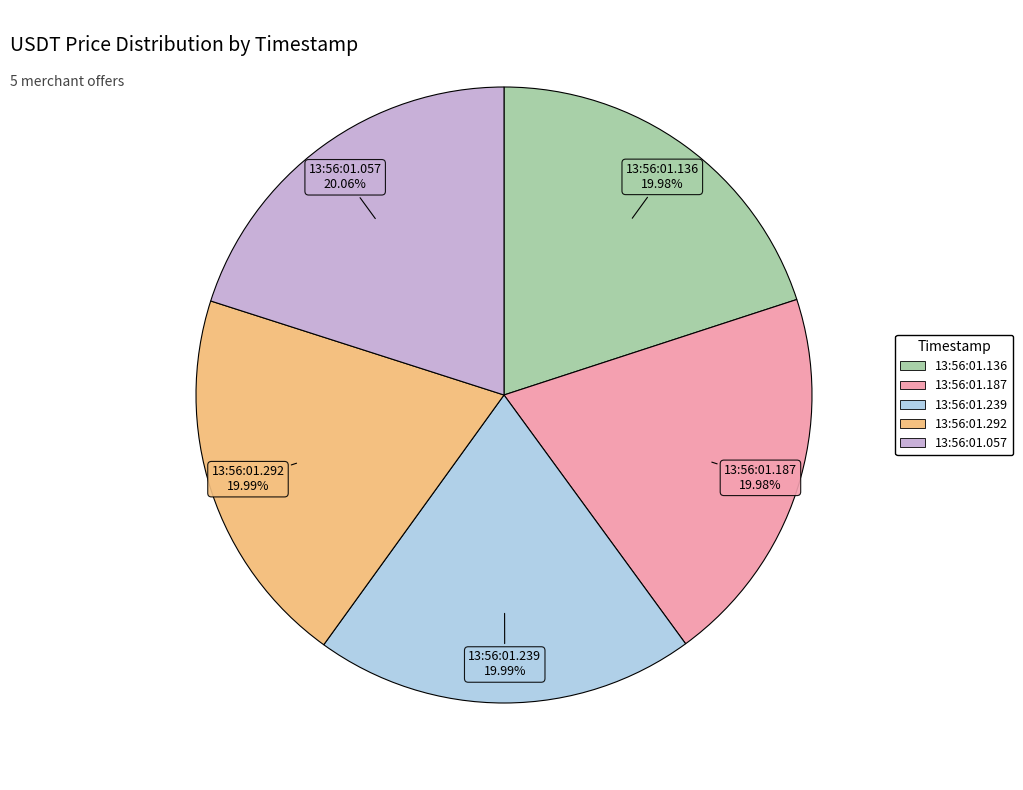

Is there any slice that represents more than half of the pie?

No